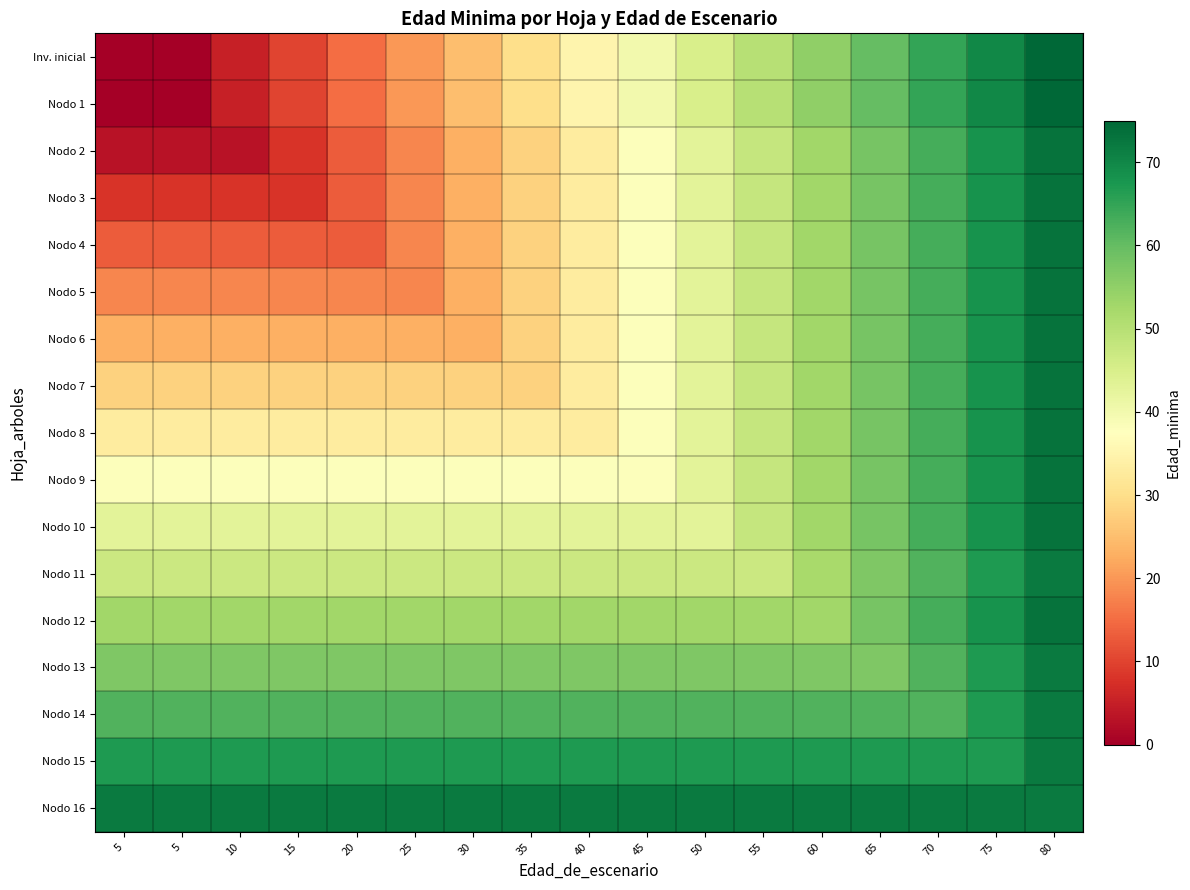

What is the difference between the highest and lowest values at 60?

20